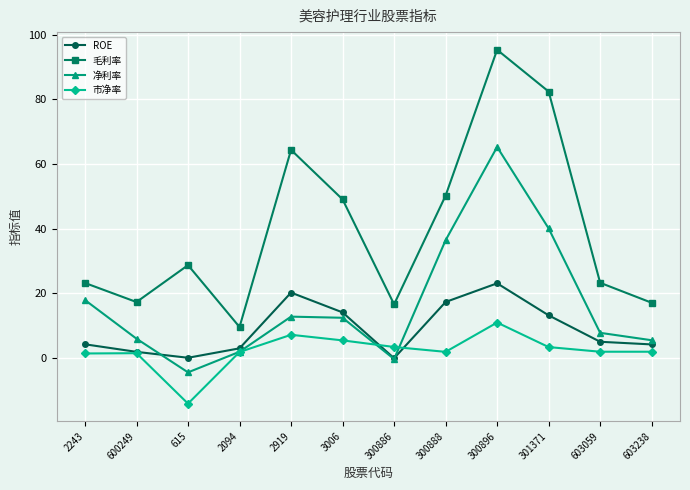

Rank the series by their maximum value, from lowest to highest.

市净率, ROE, 净利率, 毛利率